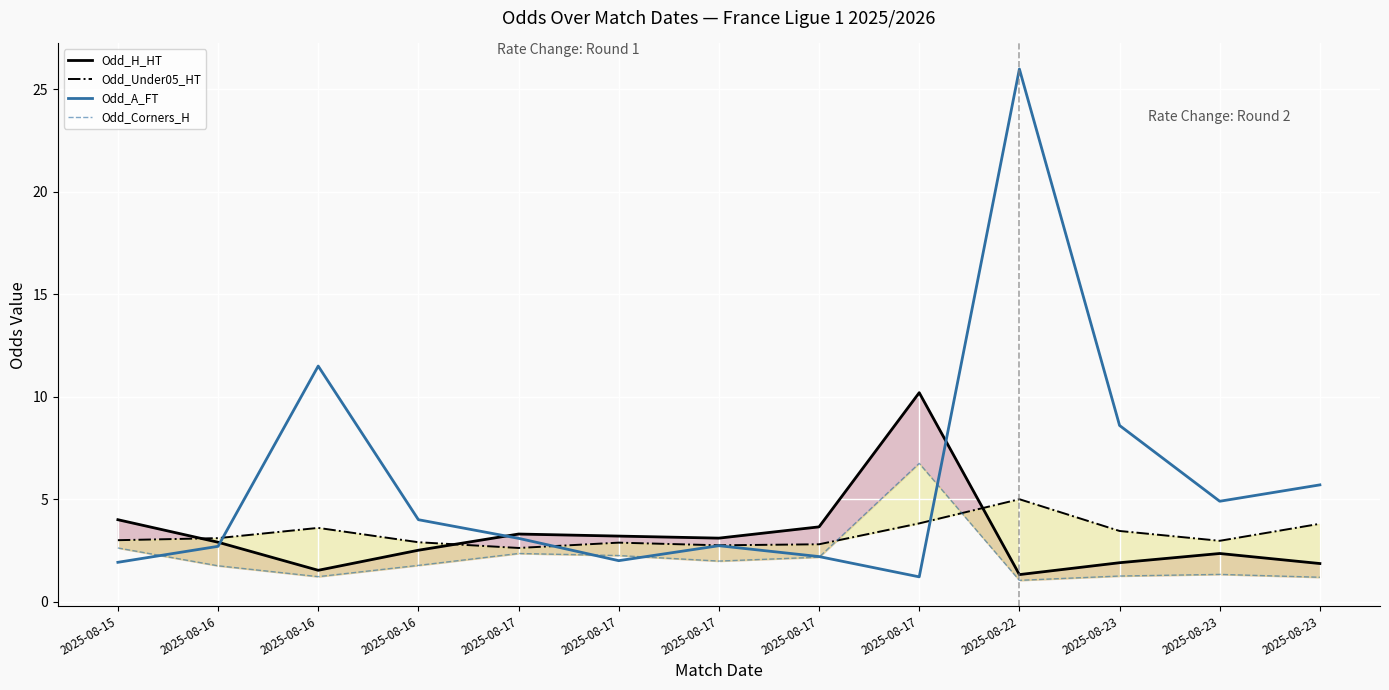

At which category is the sum across all series the highest?

2025-08-22